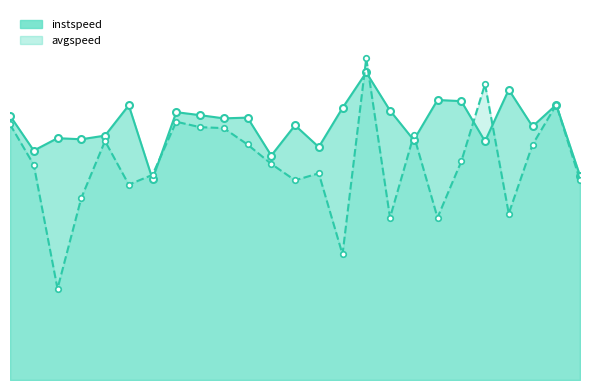

What is the sum of the avgspeed values at 20.0 and 21.0?

22.8